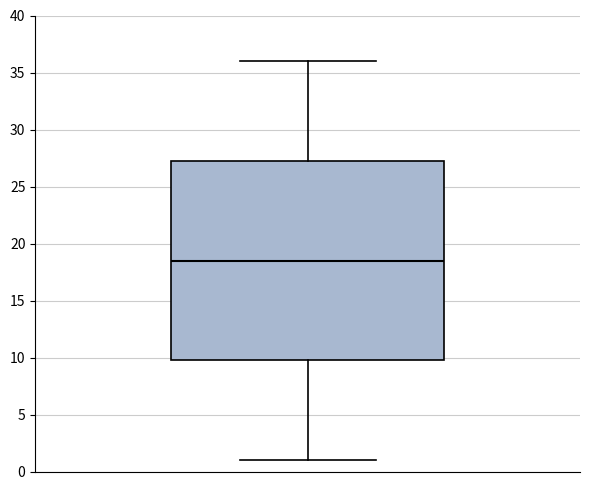

Where is the lower edge of the box on the y-axis? The values are not printed on the chart, so give them approximately, as read against the axis.

10.0